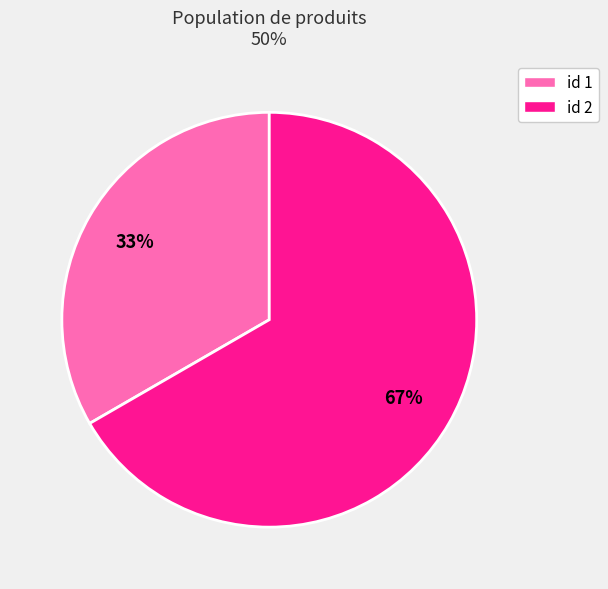

What percentage is the id 1 slice, to the nearest percent?

33%